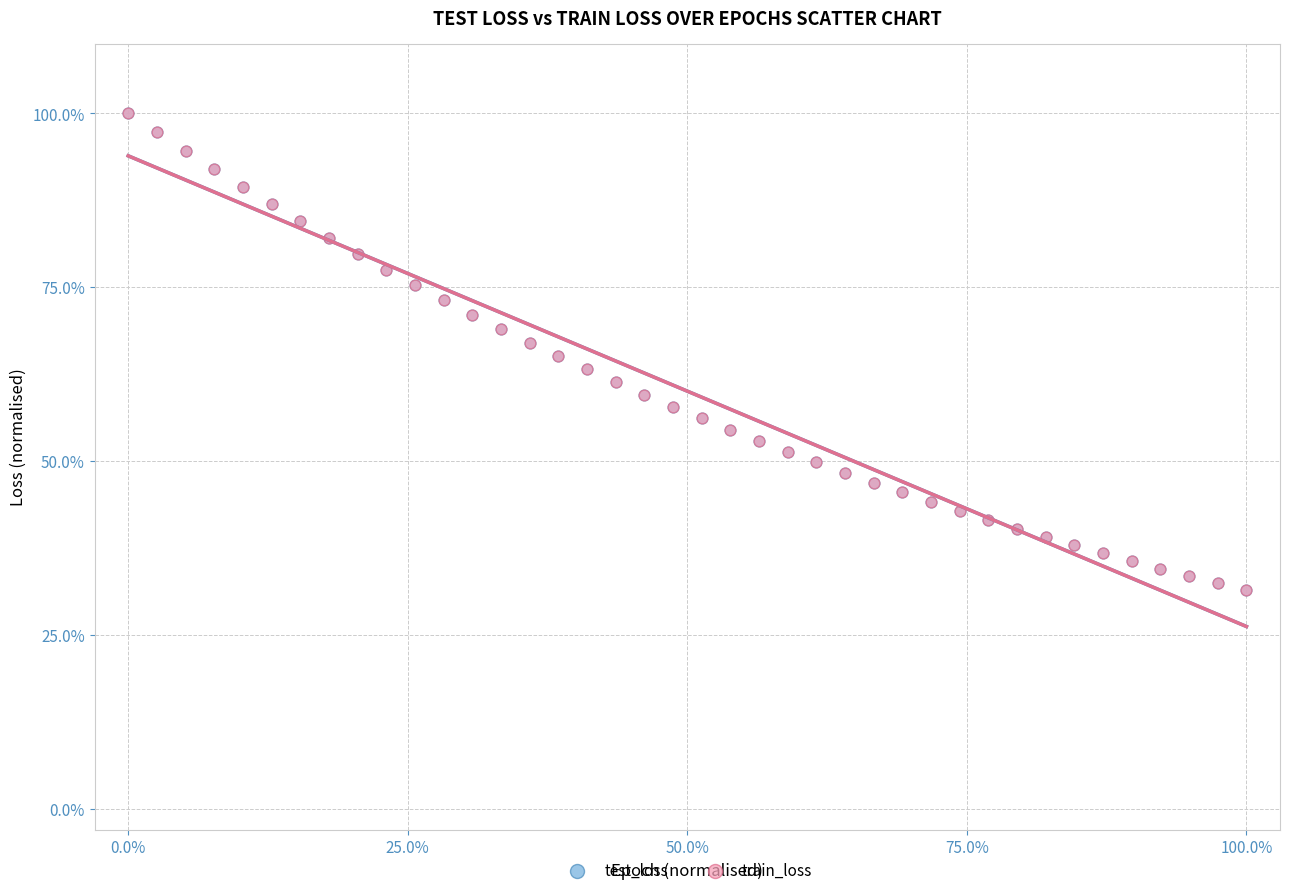

What are all the series names shown in the legend?

test_loss, train_loss